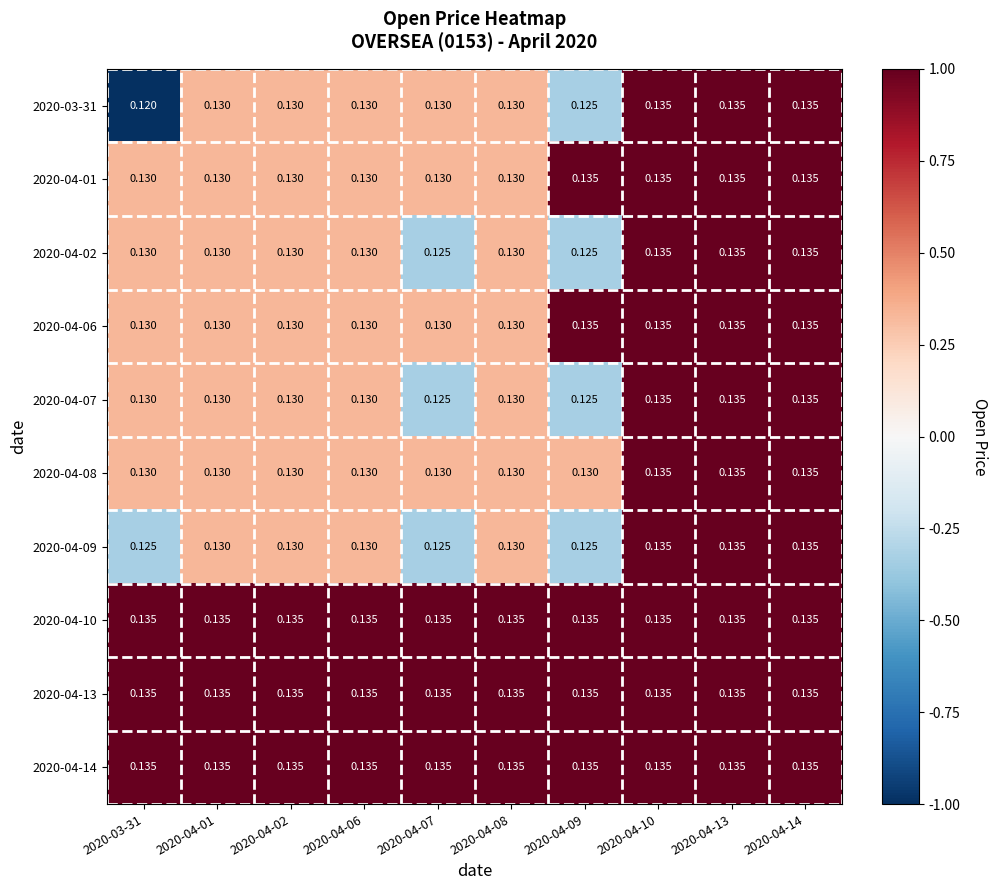

How many categories are shown in the chart?

10